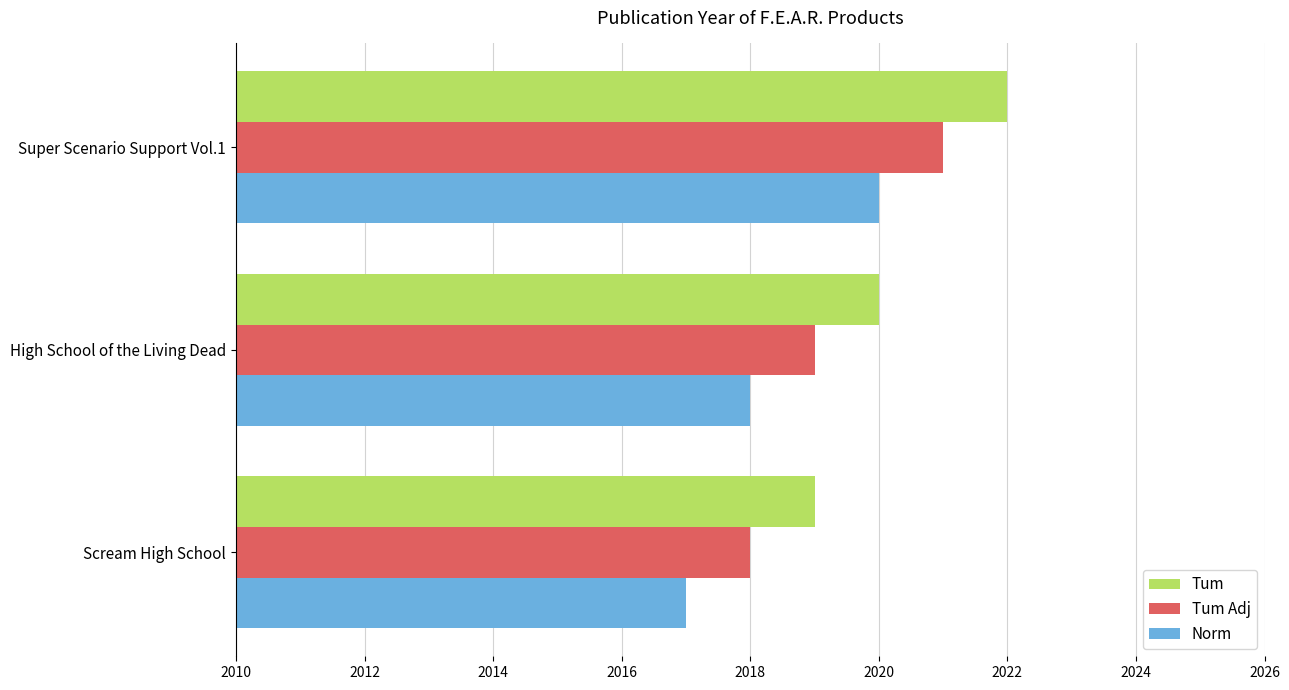

At which category is the sum across all series the highest?

Super Scenario Support Vol.1